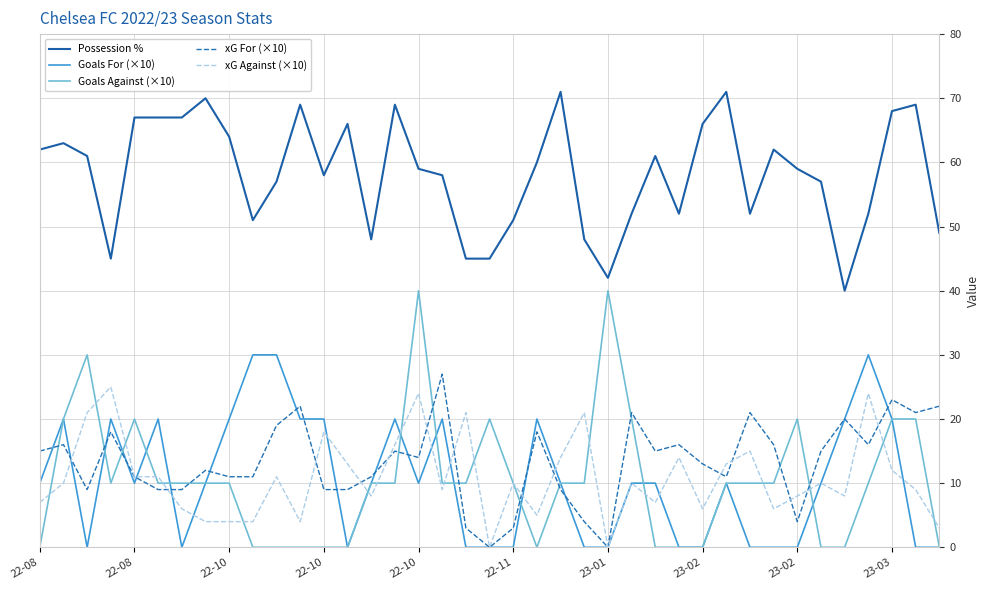

What is the maximum value shown in the chart?

71